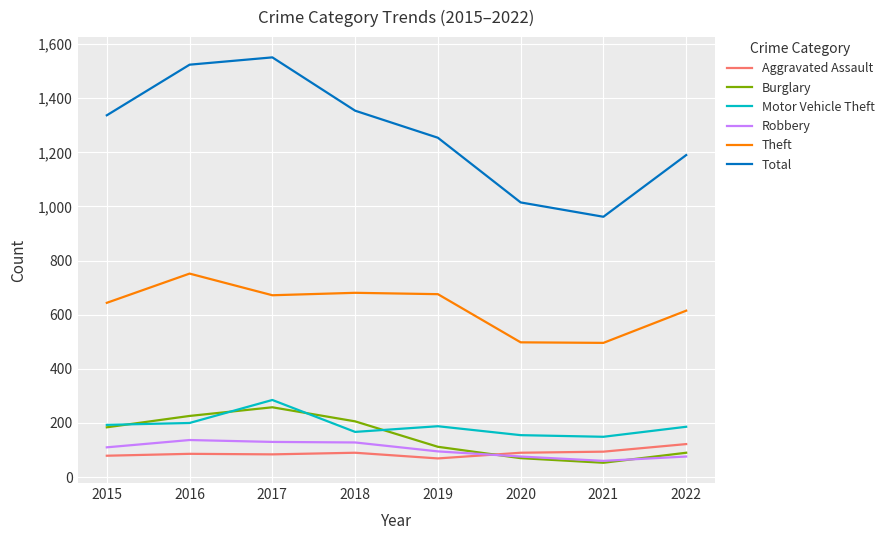

Between 2018 and 2022, which series saw the biggest shift?

Total